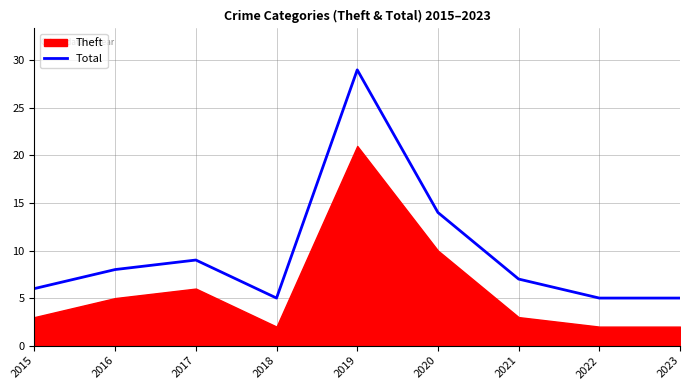

Which has a higher value, 2019 or 2021?

2019